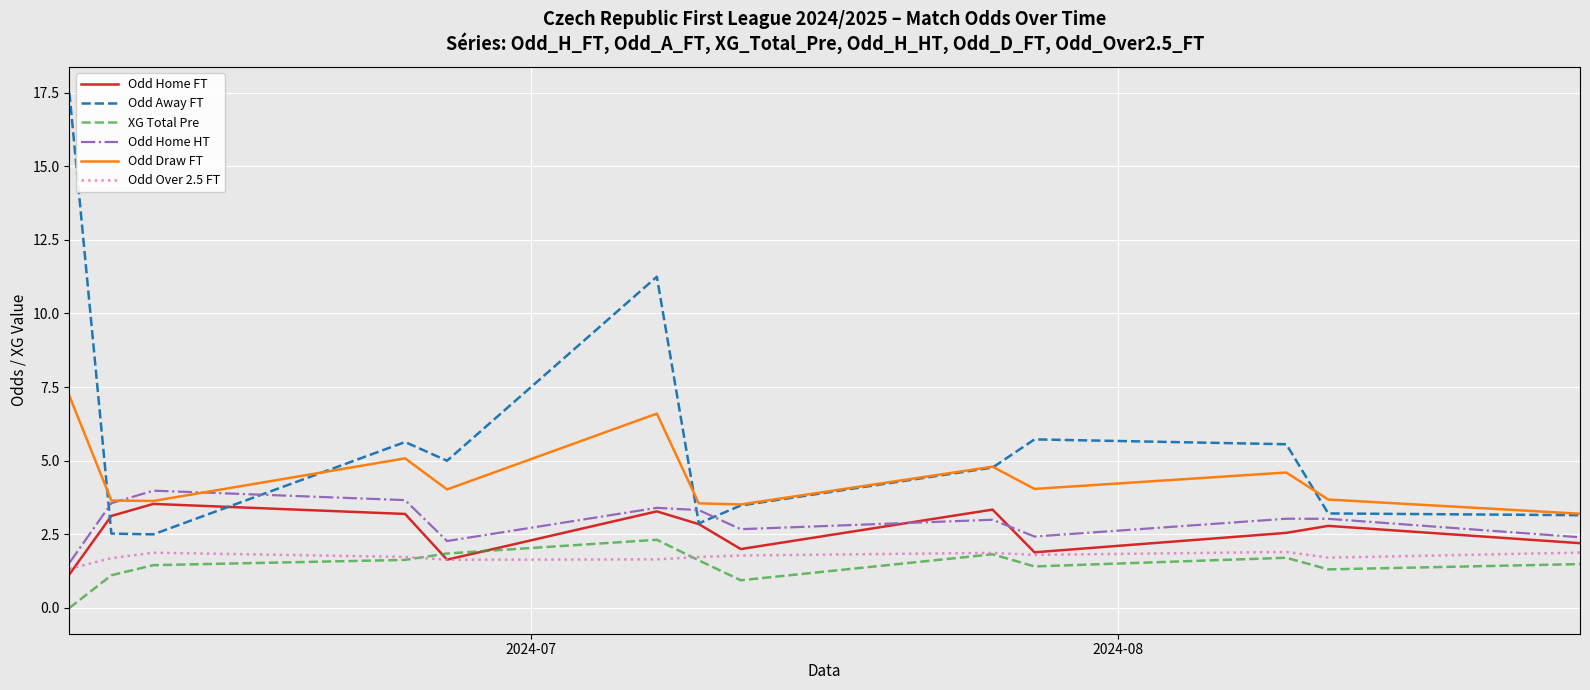

What is the maximum value shown in the chart?

17.5